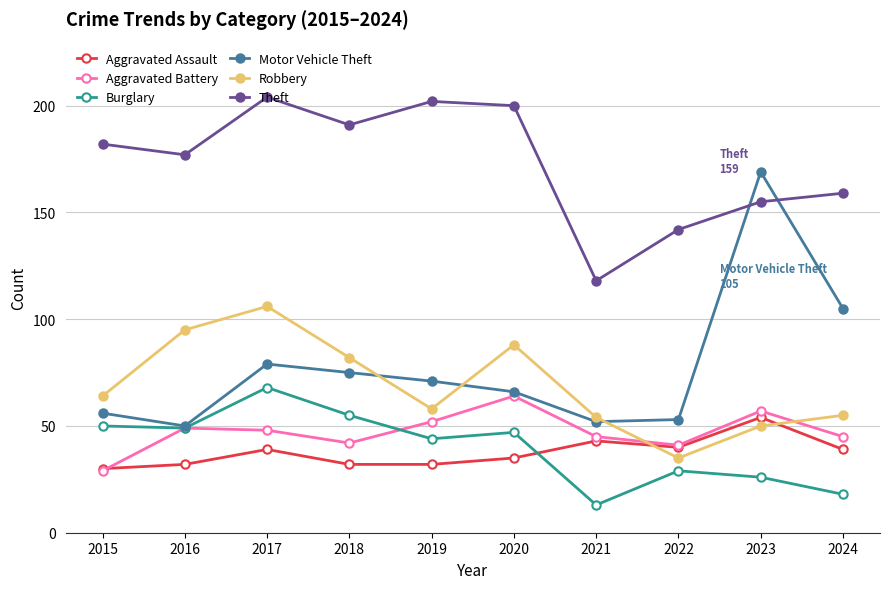

True or false: Burglary has a value of 47 at 2020.

True